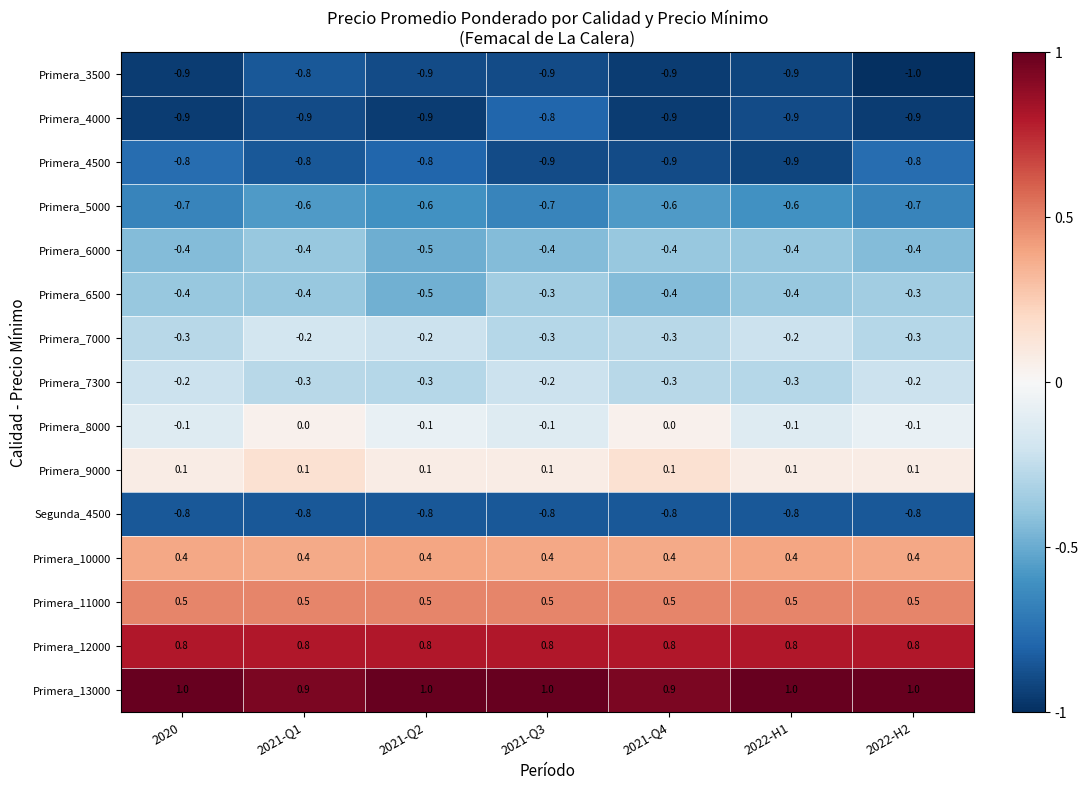

True or false: Primera_7000 has a value of -0.2 at 2022-H1.

True